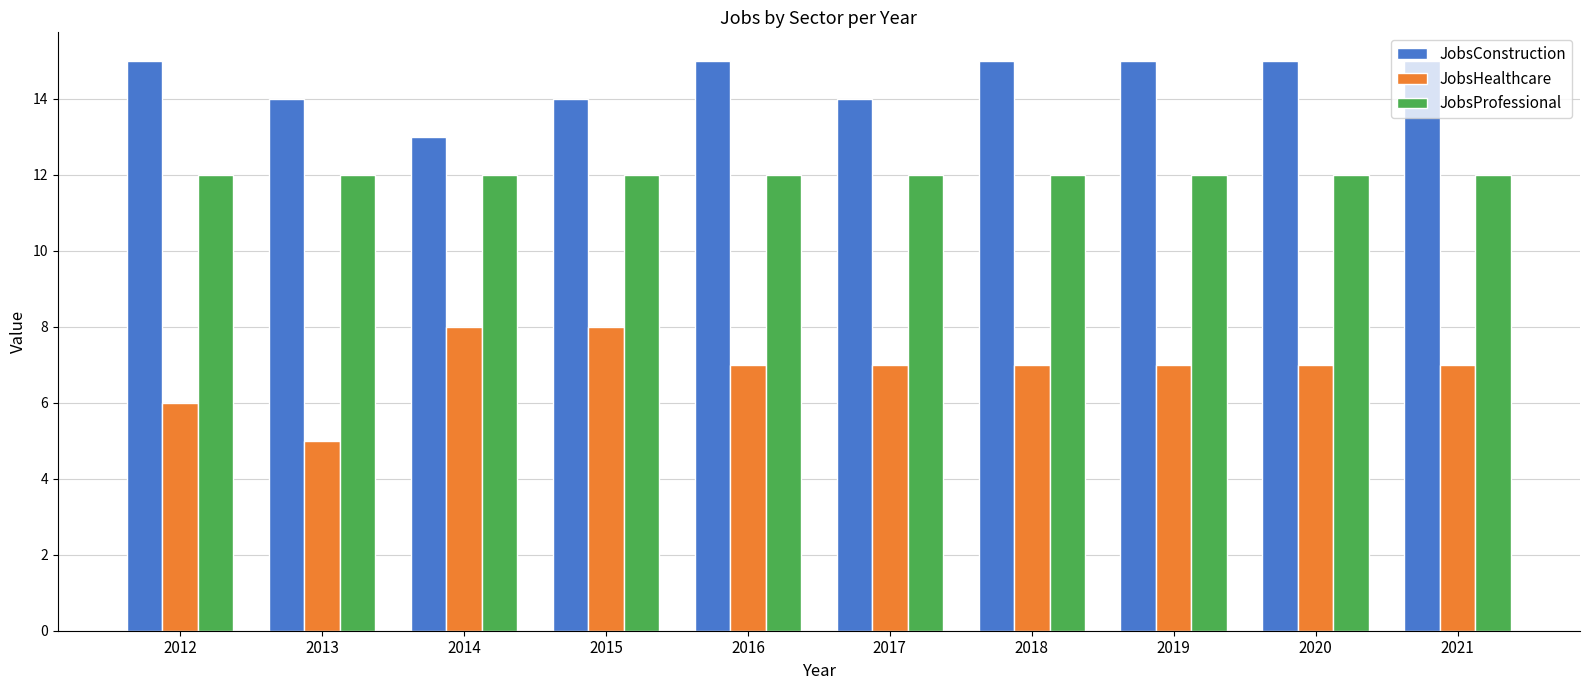

Reading right to left, extract all data points from this chart.

JobsConstruction: 2021=15	2020=15	2019=15	2018=15	2017=14	2016=15	2015=14	2014=13	2013=14	2012=15
JobsHealthcare: 2021=7	2020=7	2019=7	2018=7	2017=7	2016=7	2015=8	2014=8	2013=5	2012=6
JobsProfessional: 2021=12	2020=12	2019=12	2018=12	2017=12	2016=12	2015=12	2014=12	2013=12	2012=12